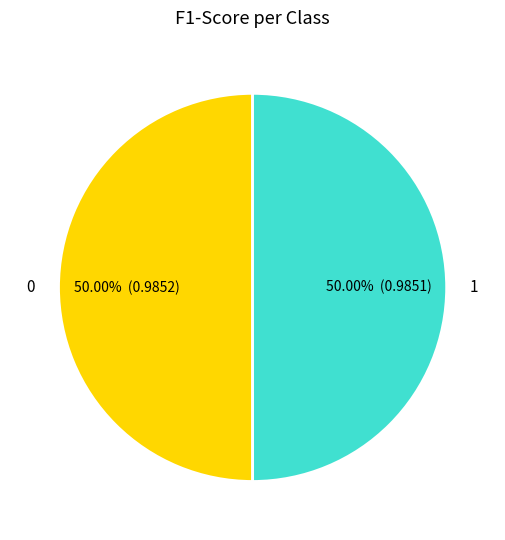

How many segments does this pie chart have?

2